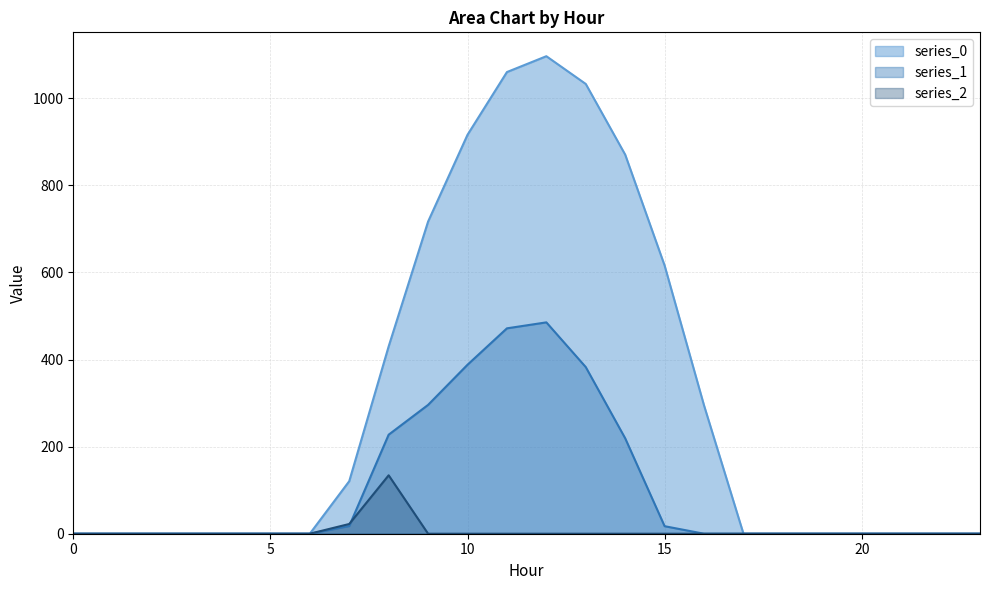

Where is series_2 line nearest to the value 67?

7